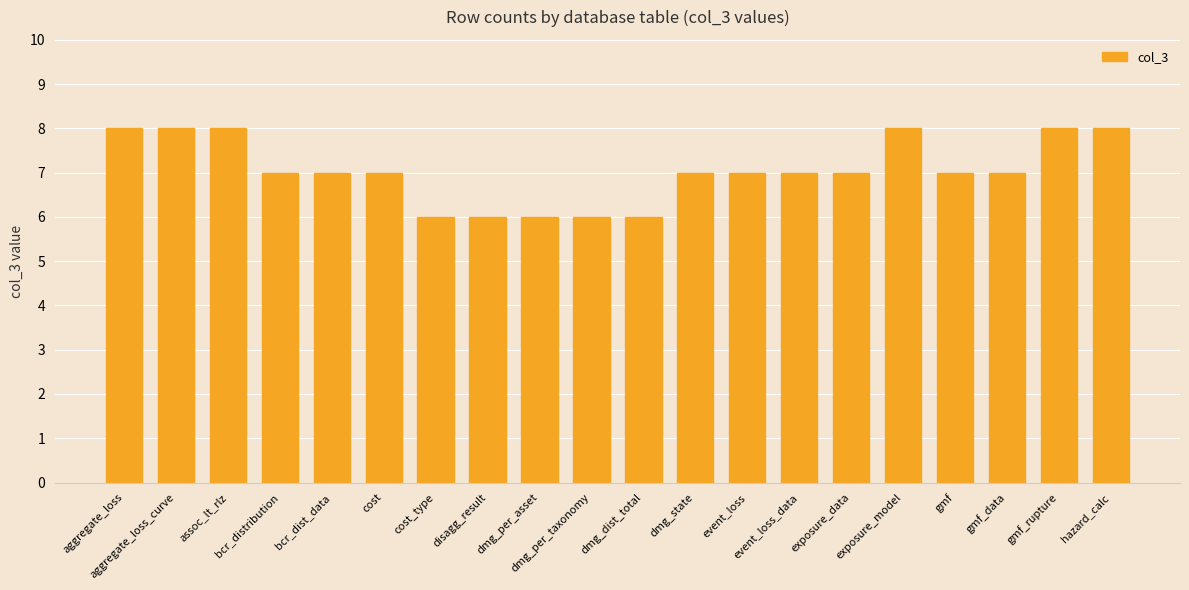

True or false: the data shows 4 at cost.

False